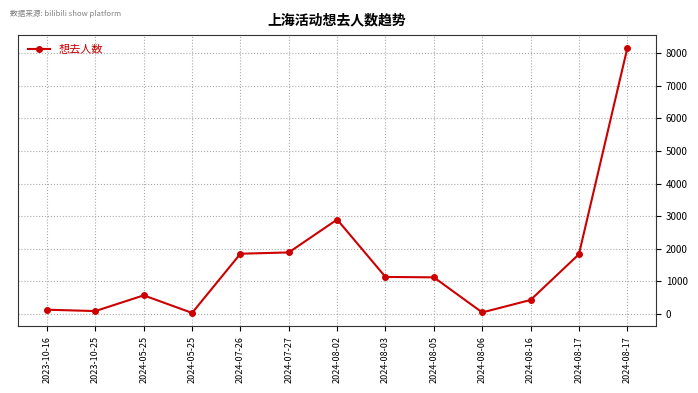

Which label corresponds to the largest value in the chart?

2024-08-17